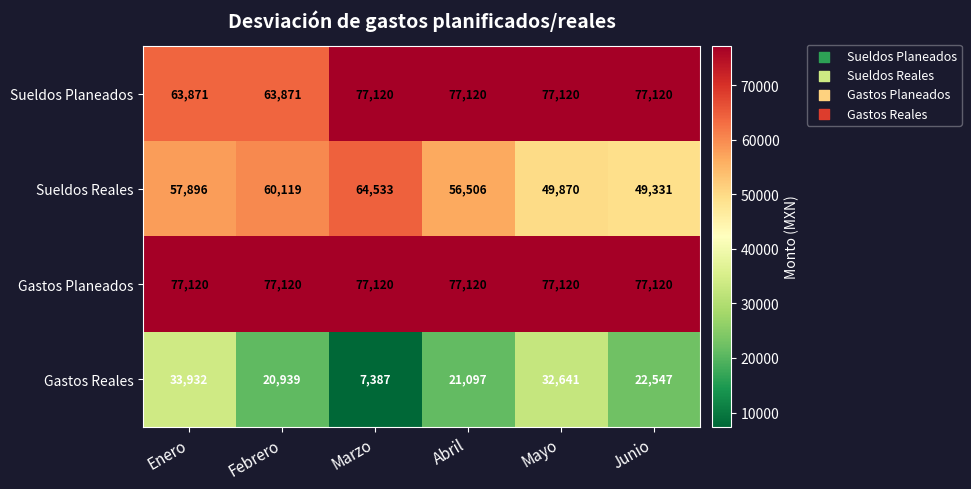

Where is Gastos Reales nearest to the value 20659?

Febrero